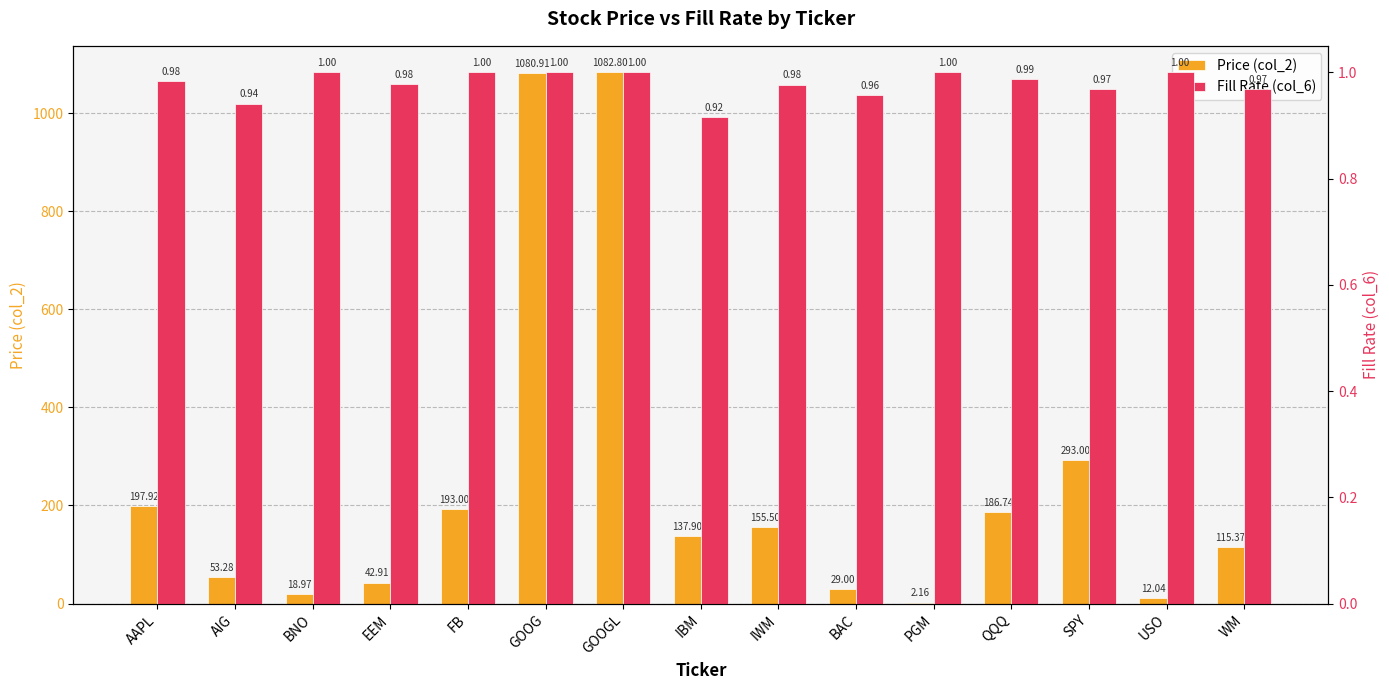

At AAPL, list the series in order from largest to smallest.

Price (col_2), Fill Rate (col_6)